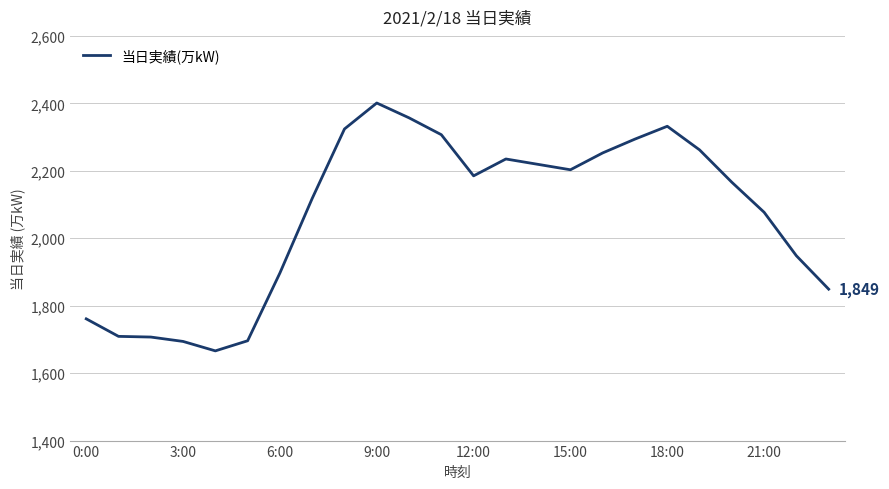

What is the difference between the maximum and minimum values?

735